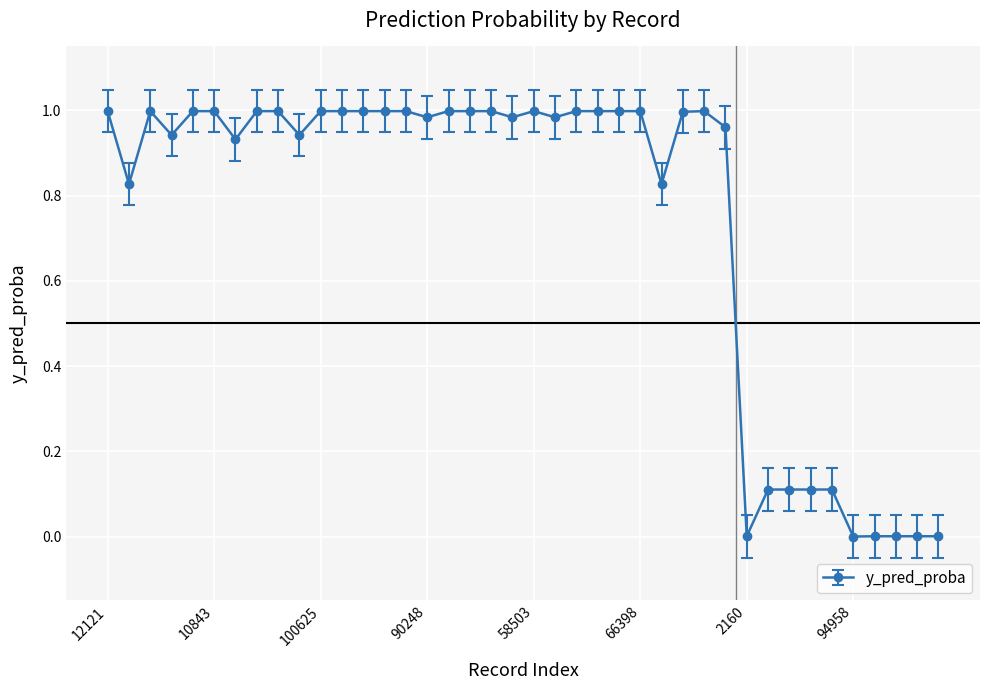

What is the sum of all values?

29.8